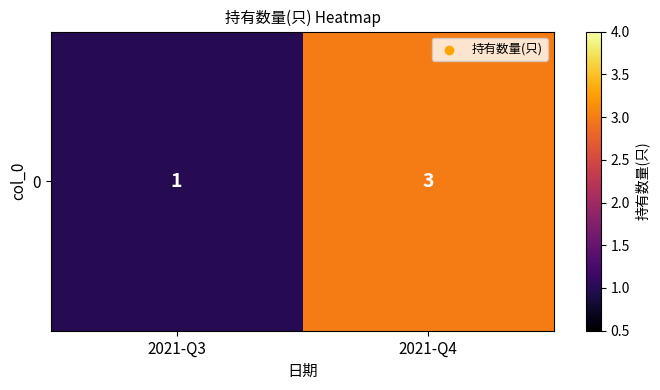

What is the difference between the maximum and minimum values?

2